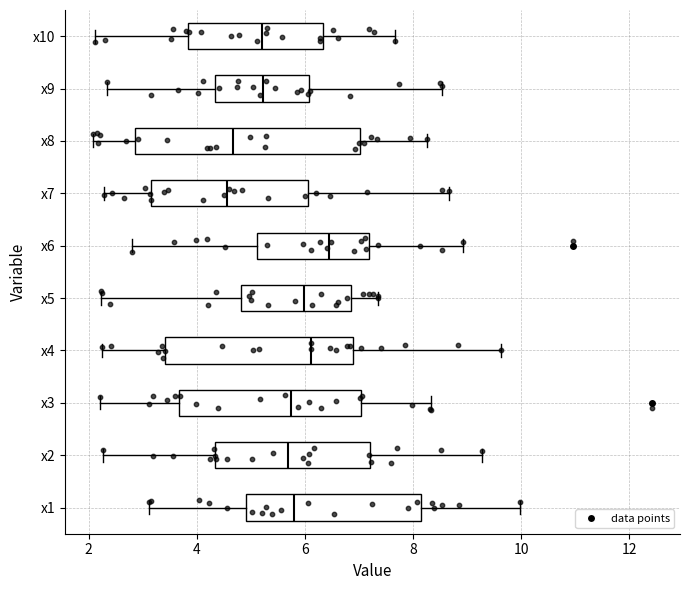

Which box has the furthest to the right median line?

x6